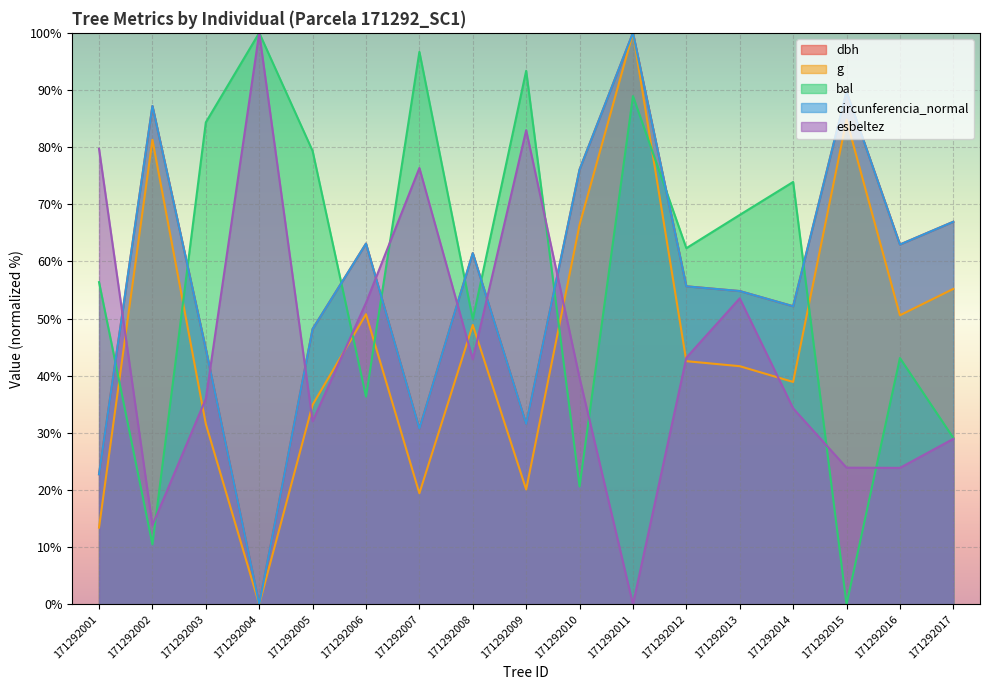

Between which two adjacent categories do bal and circunferencia_normal first intersect?

171292001 and 171292002